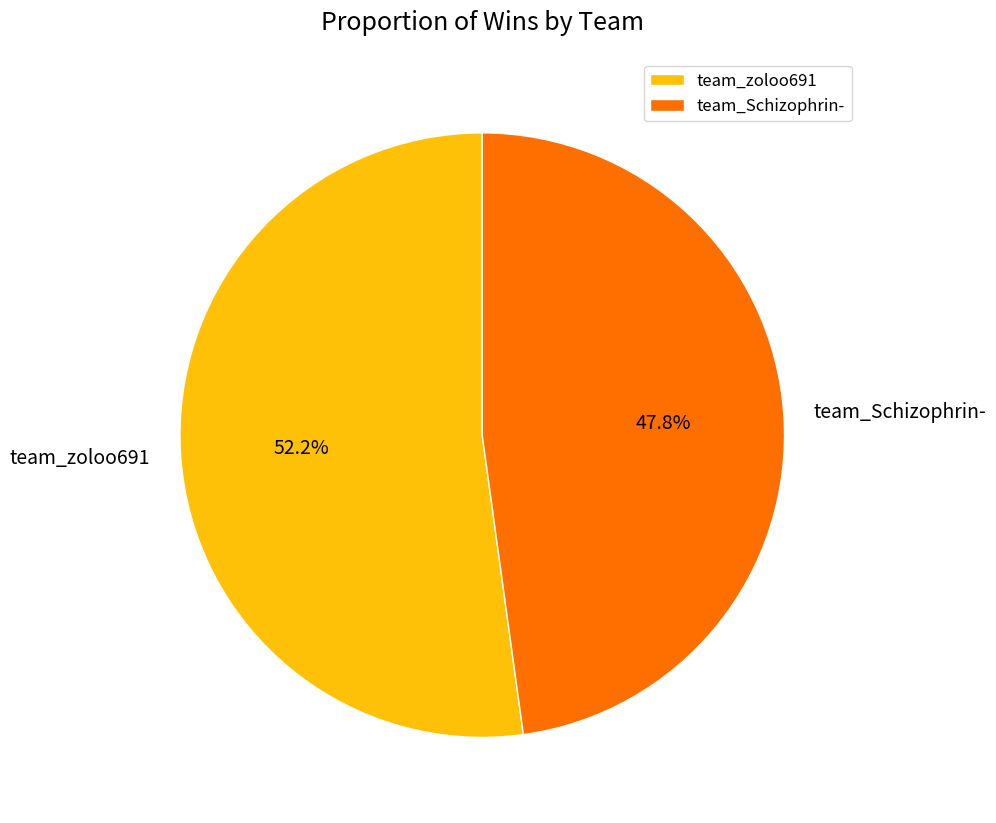

What percentage do team_zoloo691 and team_Schizophrin- together represent?

100.0%